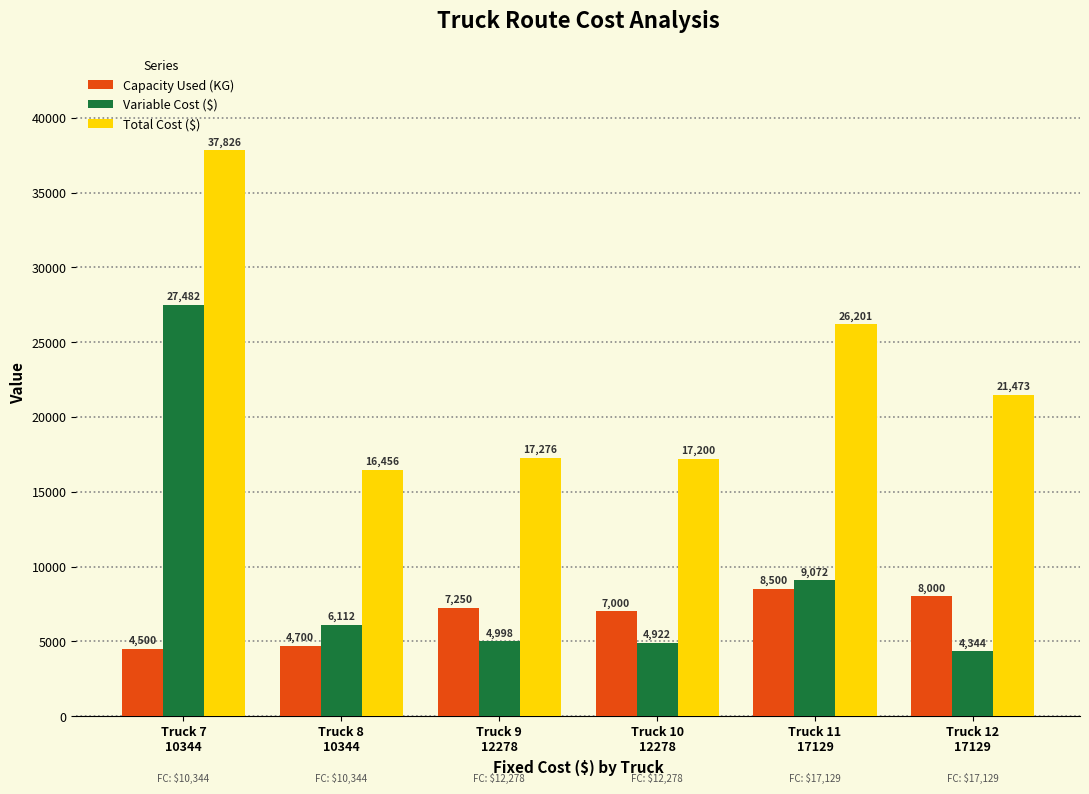

What is the difference between the Total Cost ($) values at Truck 11
17129 and Truck 8
10344?

9744.5